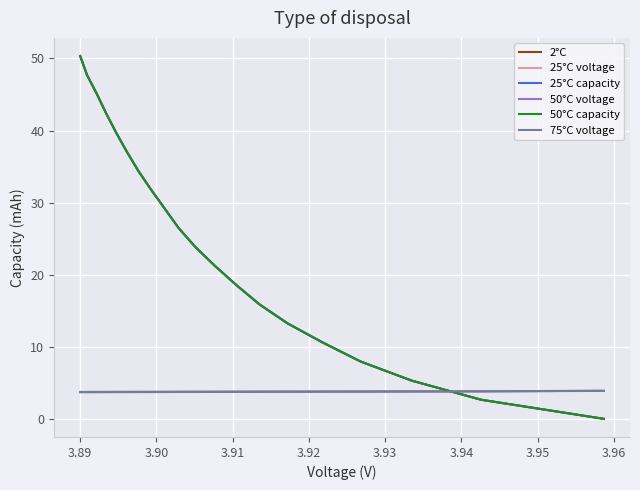

Which series has the widest spread of values?

50°C capacity